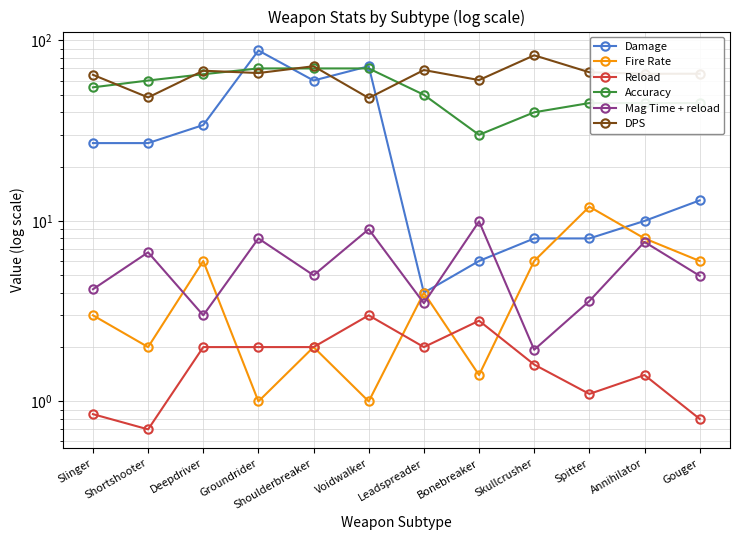

Reading left to right, list all the values displayed in this chart.

Damage: 27.0	27.0	34.0	88.0	60.0	72.0	4.0	6.0	8.0	8.0	10.0	13.0
Fire Rate: 3.0	2.0	6.0	1.0	2.0	1.0	4.0	1.4	6.0	12.0	8.0	6.0
Reload: 0.8	0.7	2.0	2.0	2.0	3.0	2.0	2.8	1.6	1.1	1.4	0.8
Accuracy: 55.0	60.0	65.0	70.0	70.0	70.0	50.0	30.0	40.0	45.0	45.0	45.0
Mag Time + reload: 4.2	6.7	3.0	8.0	5.0	9.0	3.5	9.9	1.9	3.6	7.7	5.0
DPS: 64.5	48.4	68.0	66.0	72.0	48.0	68.6	60.3	82.8	66.7	65.4	65.4